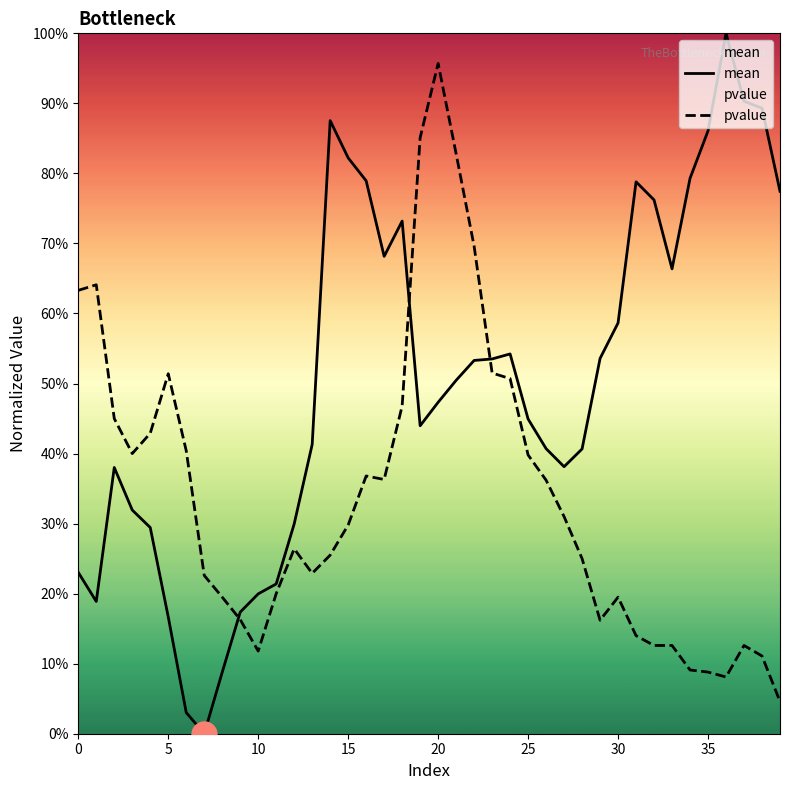

What is the average value of the mean series?

0.5